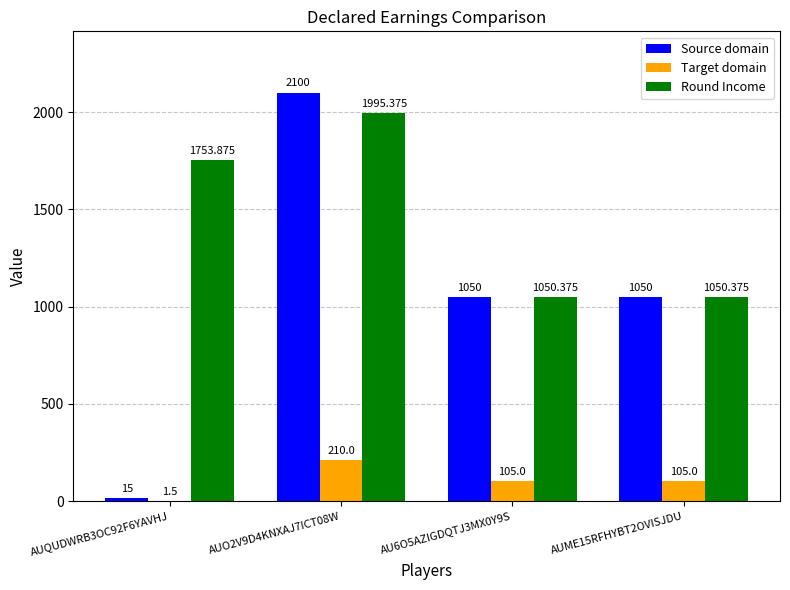

How many Target domain values are between 105 and 210?

3